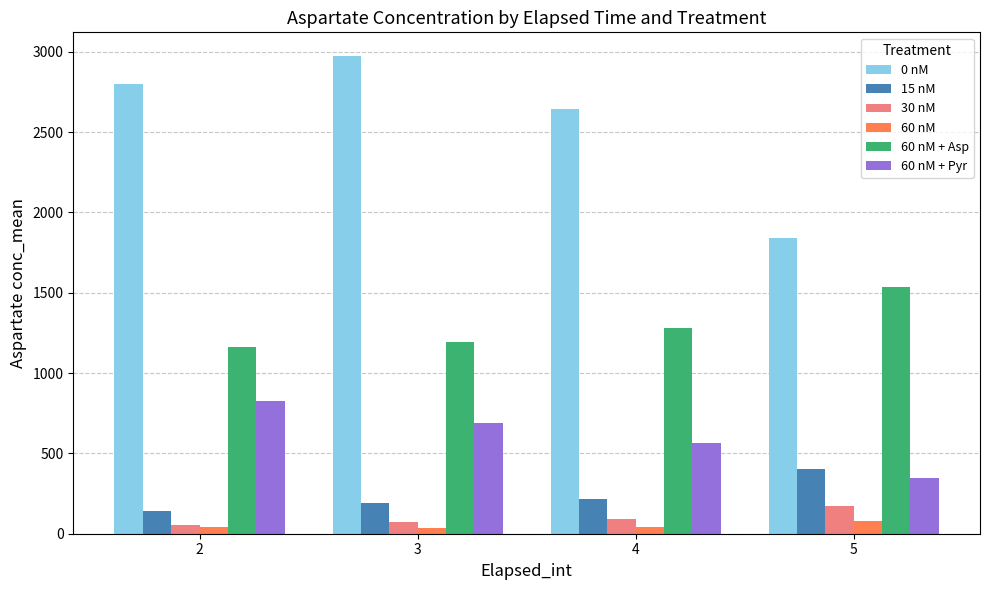

How many bars are there in total?

24